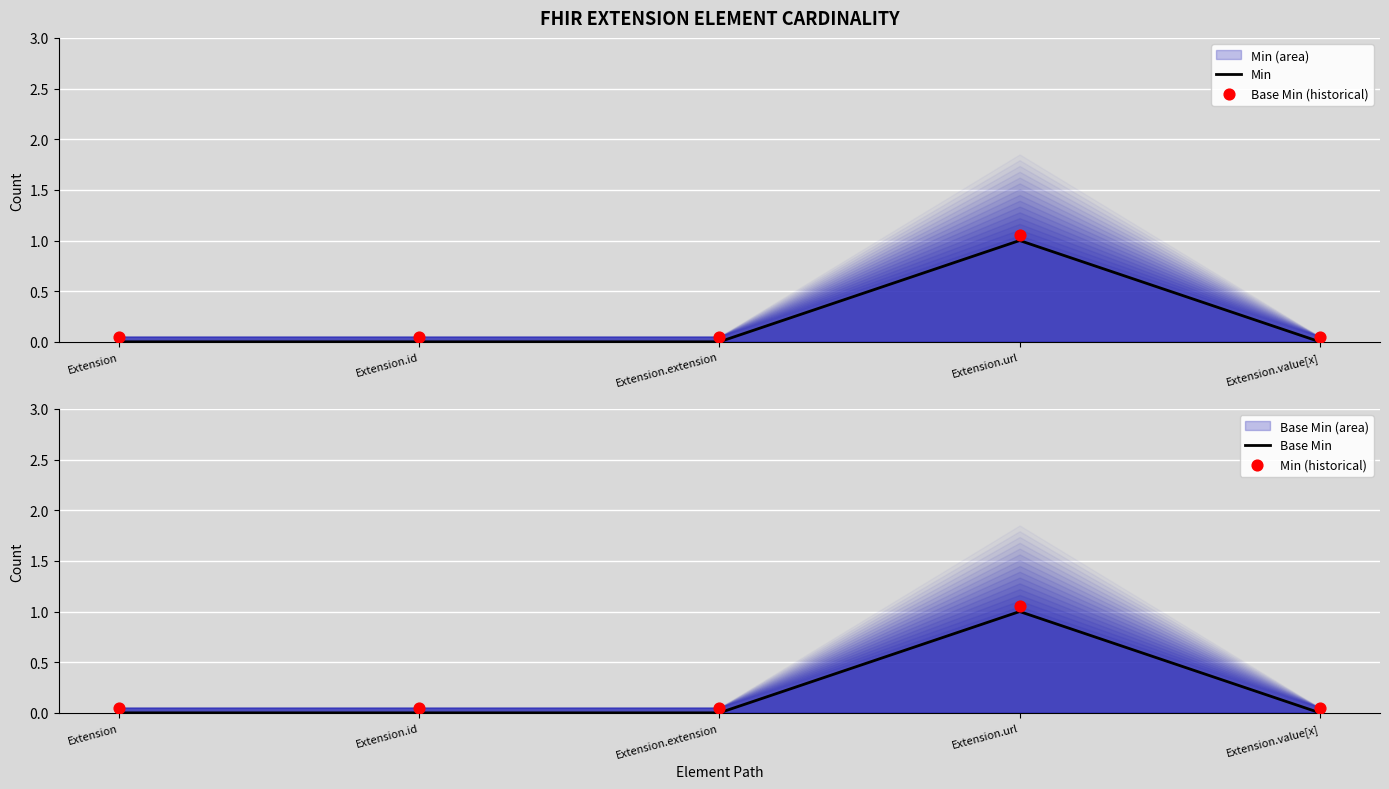

Which series has the largest Y range (max minus min)?

Min